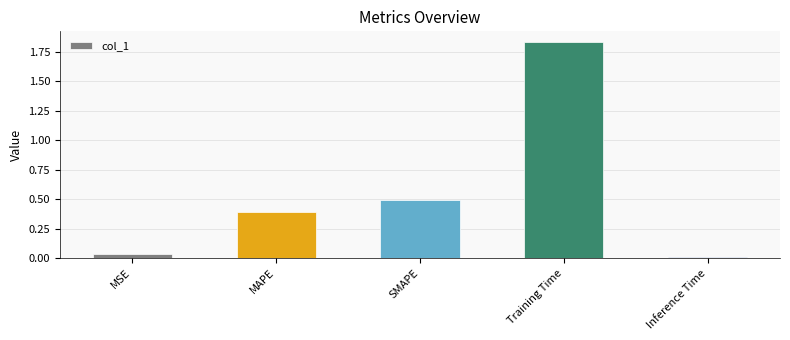

How many series are shown in this chart?

1